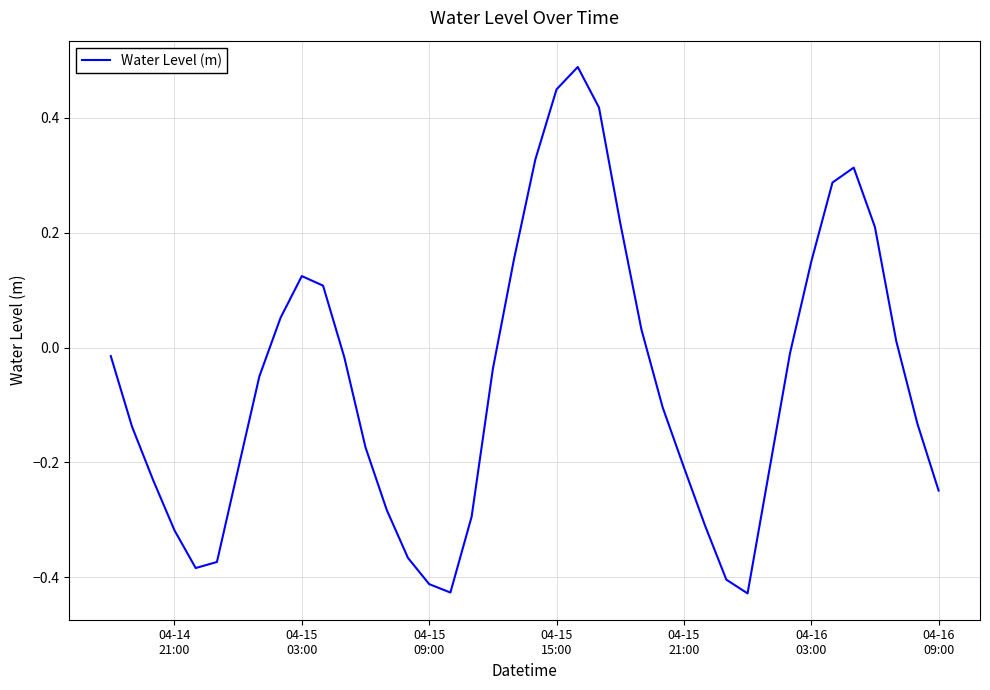

What is the difference between the maximum and minimum values?

0.9